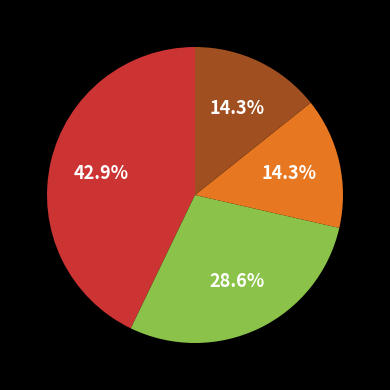

Is there any slice that represents more than half of the pie?

No